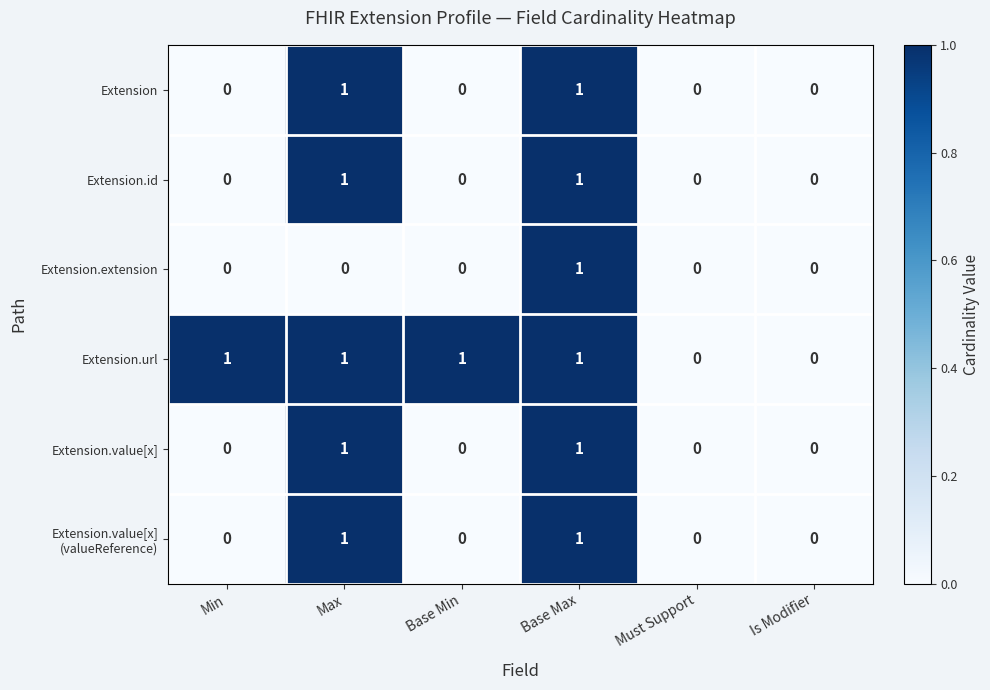

At which category is the sum across all series the highest?

Base Max